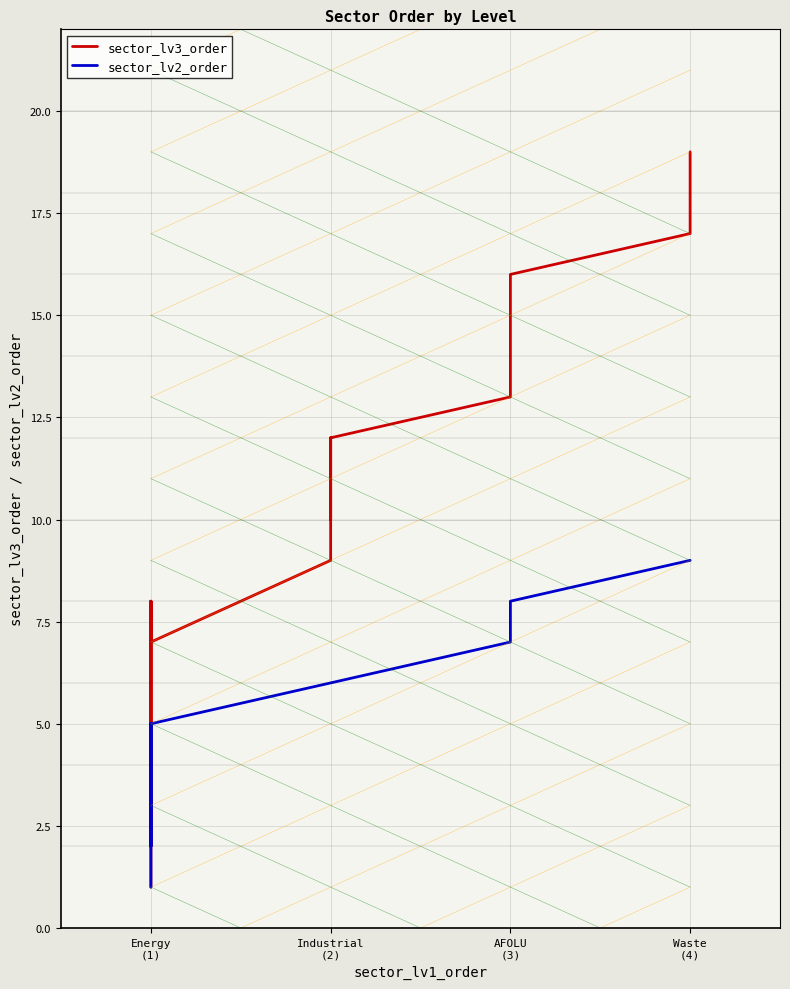

How many interior local peaks does the sector_lv2_order series have?

1